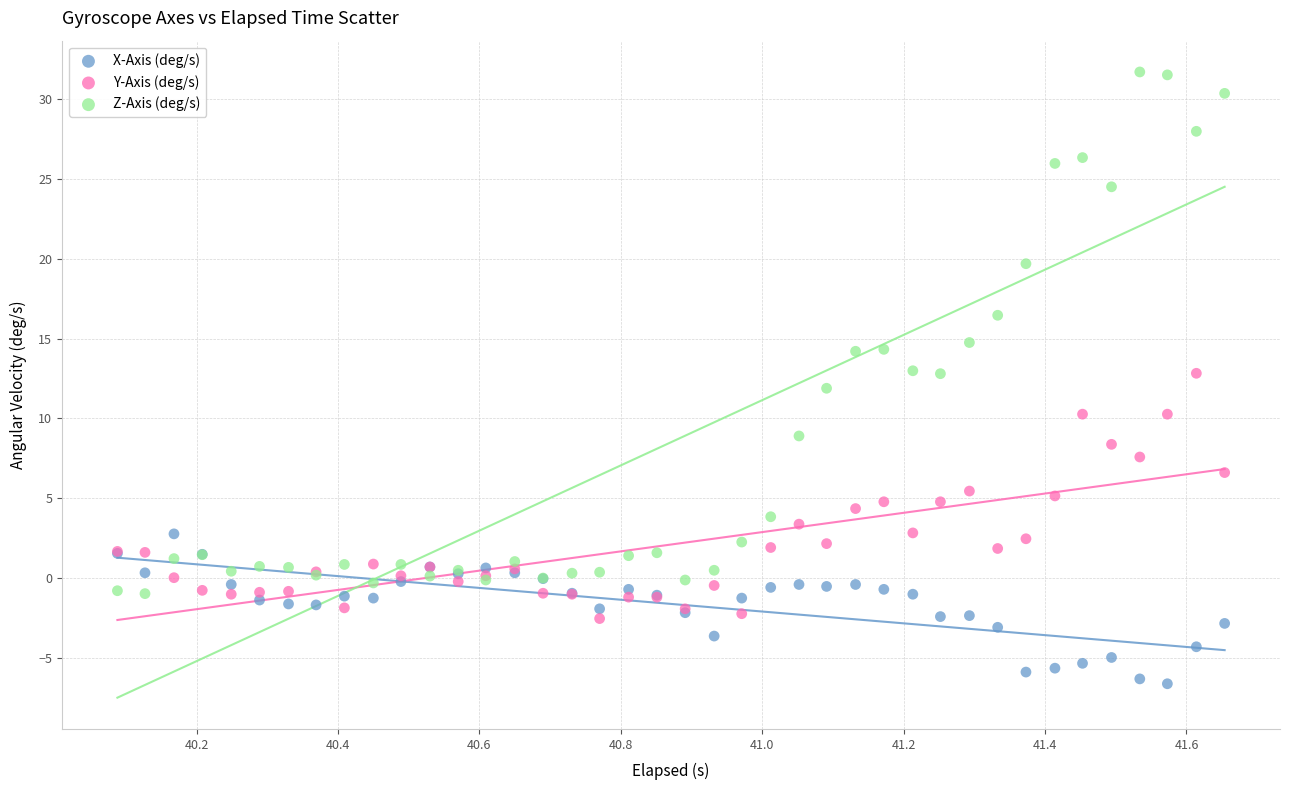

What is the X range (max minus min) for the scatter plot?

1.6